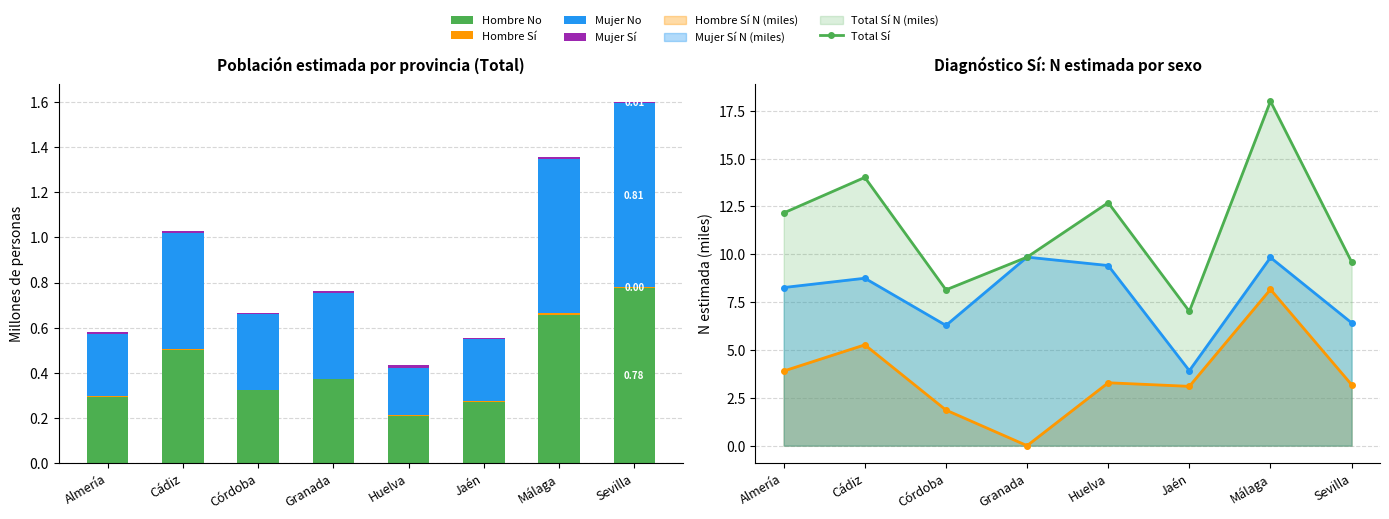

At which label is Hombre Sí closest to 4?

Almería